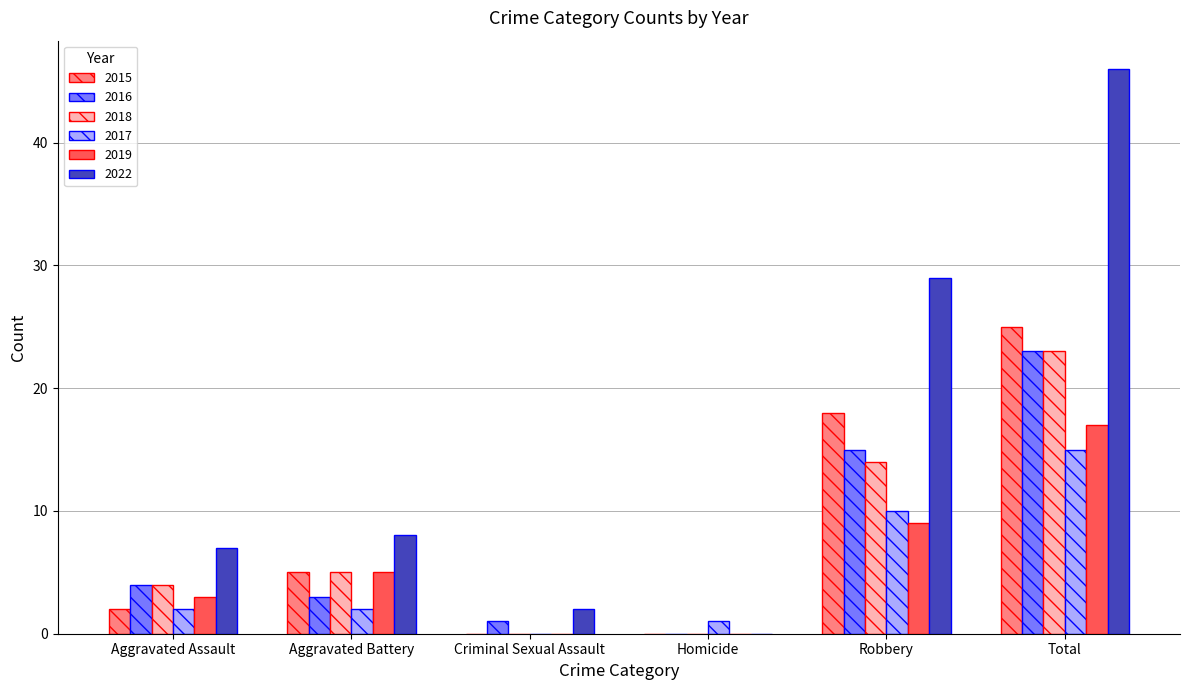

Is the value of 2022 at Total greater than the value of 2017 at Total?

Yes